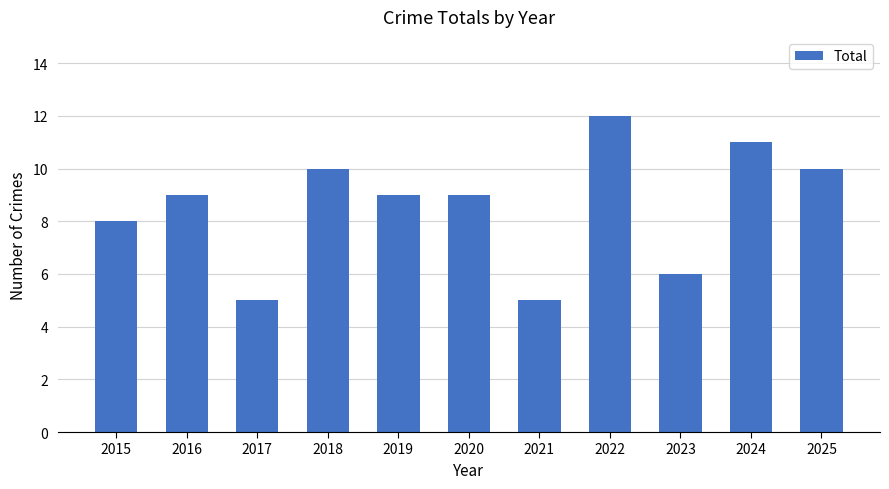

What is the greatest value displayed?

12